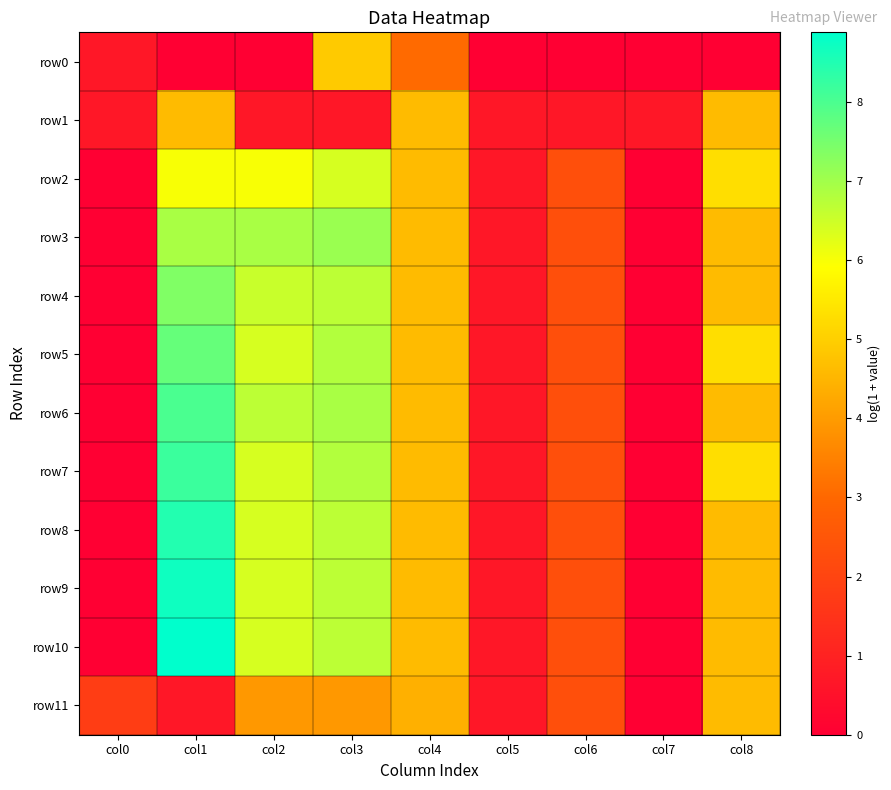

At which category does the chart reach its minimum across all series?

col1